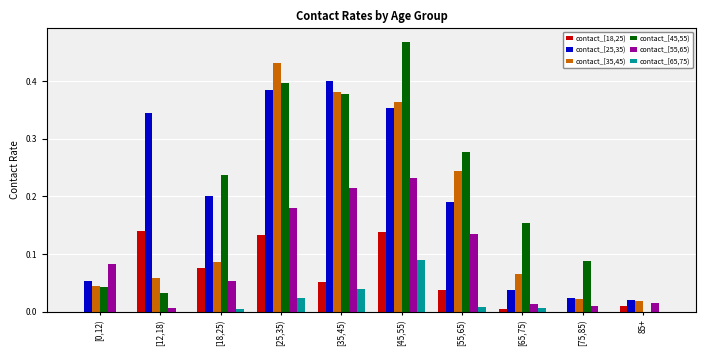

At which category is the sum across all series the highest?

[45,55)